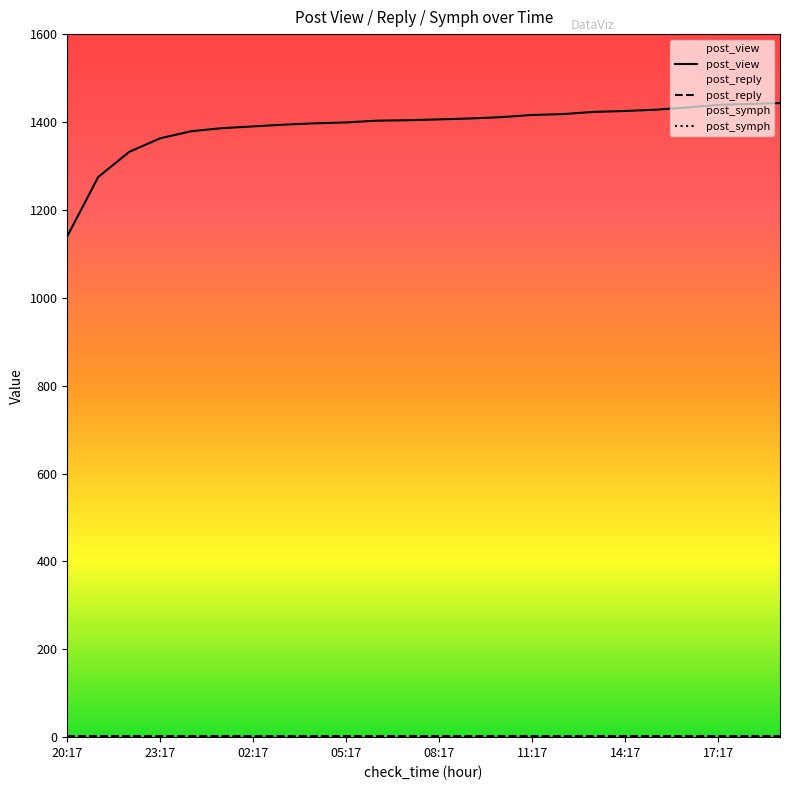

Which category has the lowest value across all series?

20:17